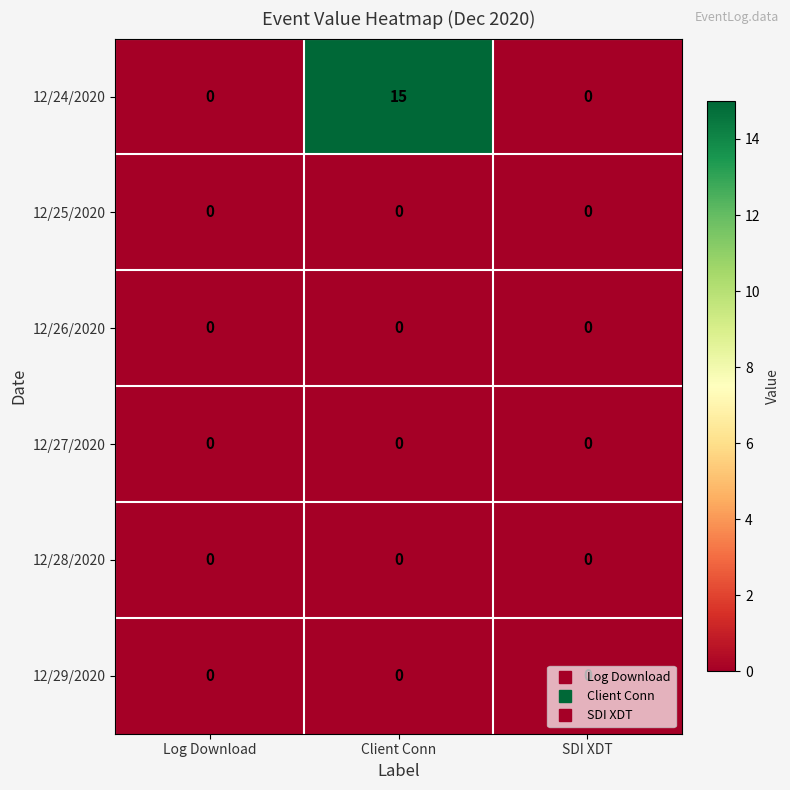

How many categories are shown in the chart?

3